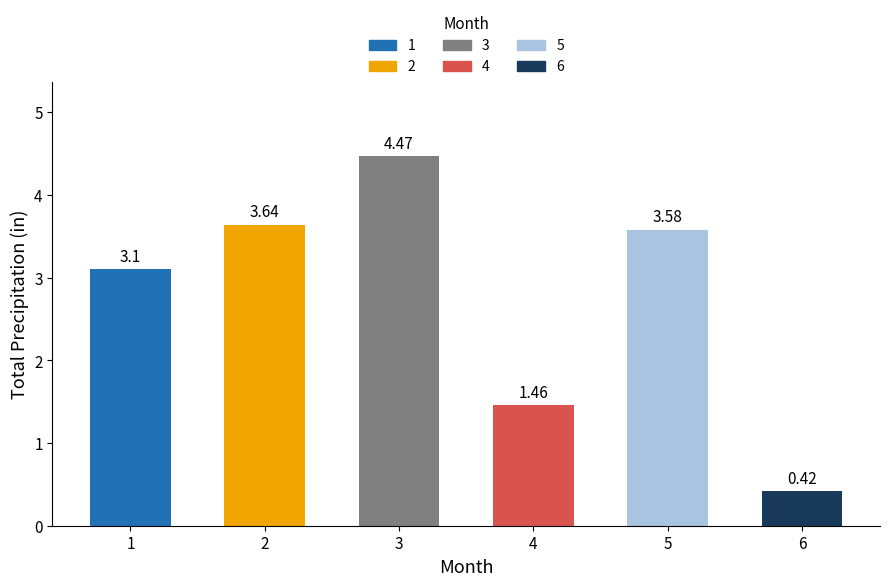

Which has a higher value, 5 or 3?

3